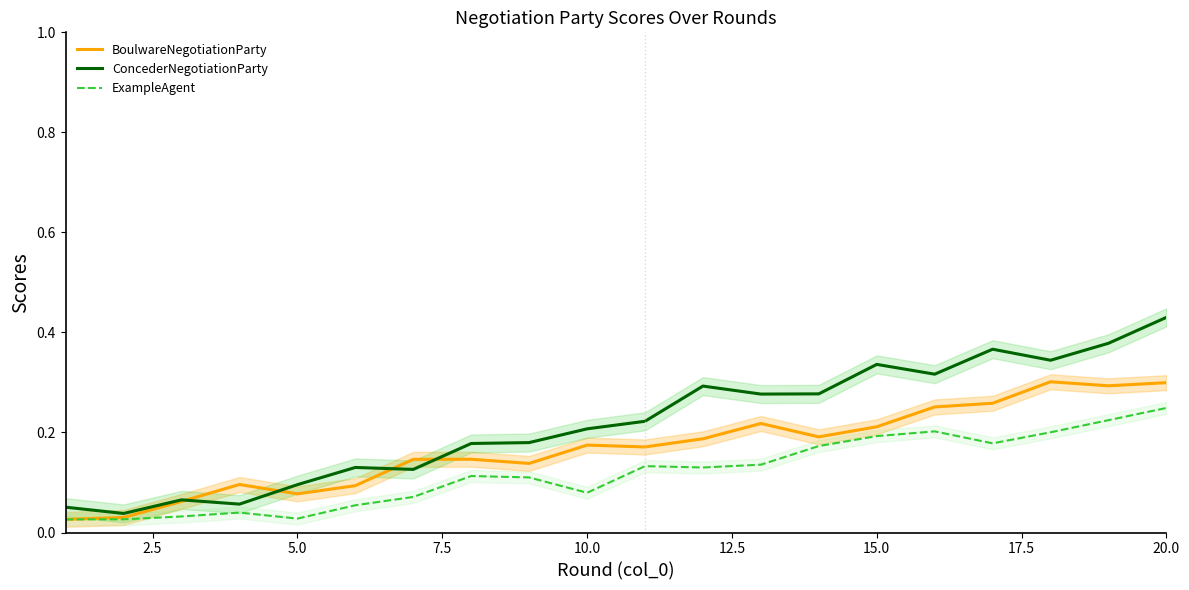

True or false: ExampleAgent and ConcederNegotiationParty intersect in this chart.

False